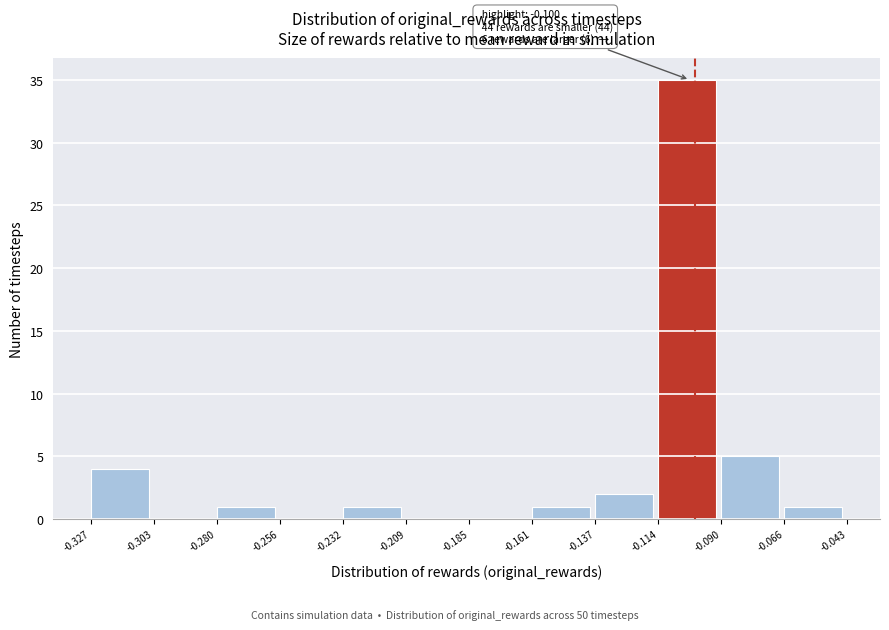

Which range on the x-axis has the tallest bar?

-0.114 to -0.090